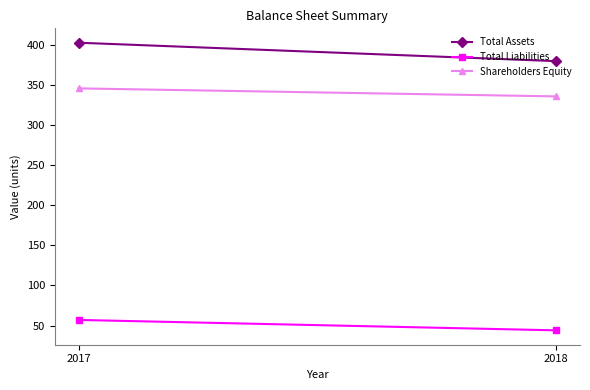

True or false: Total Assets has a value of 97 at 2018.

False